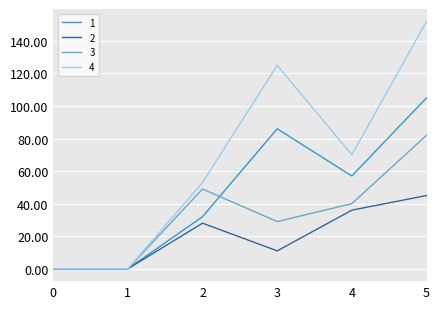

Count the 2 values in the range 0 to 36.

5